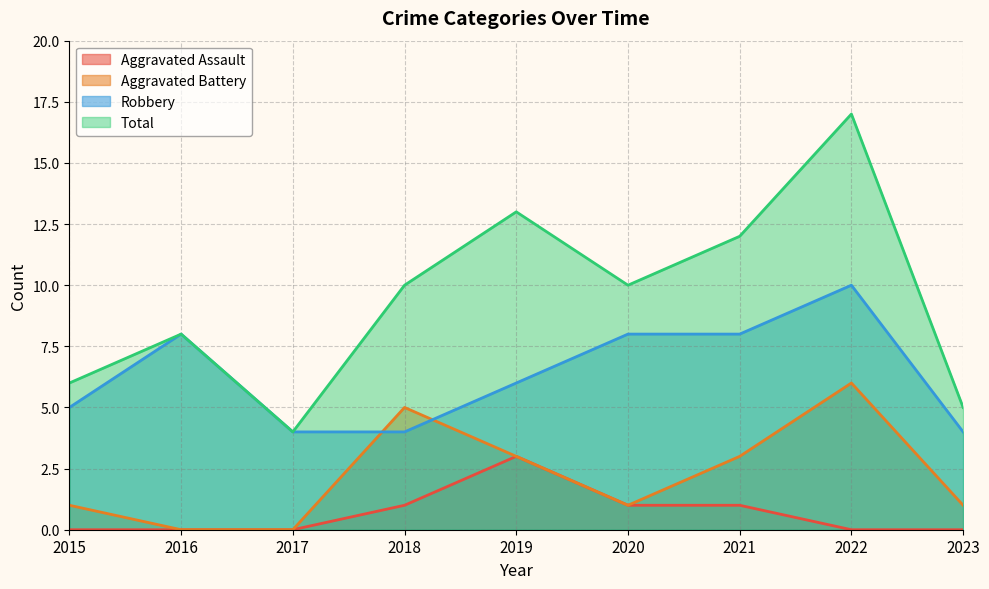

Which category has the lowest value across all series?

2015